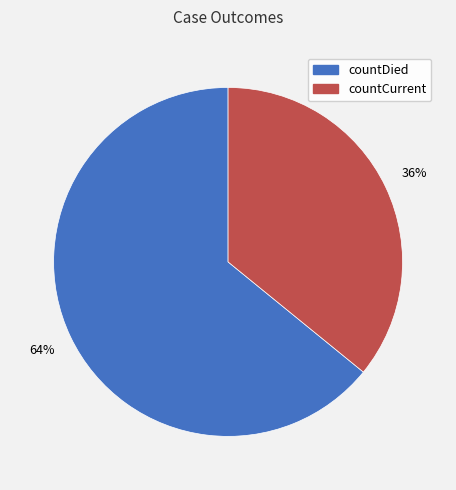

Which category has the biggest portion of the pie?

countDied